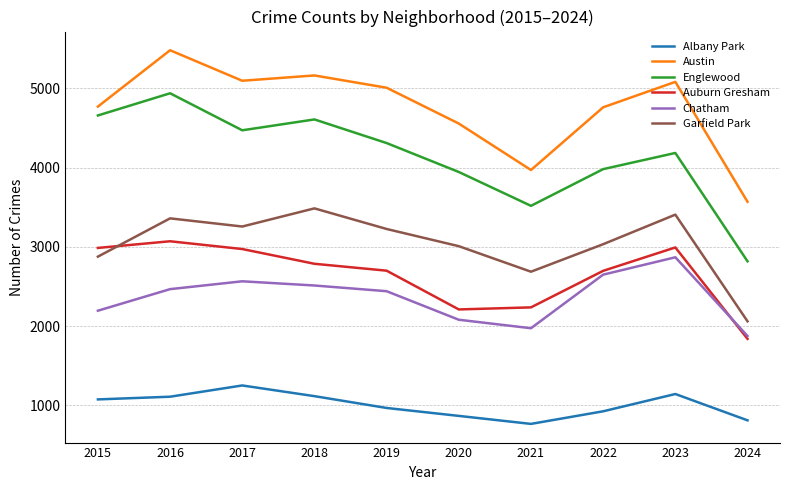

Which series has the widest spread of values?

Englewood